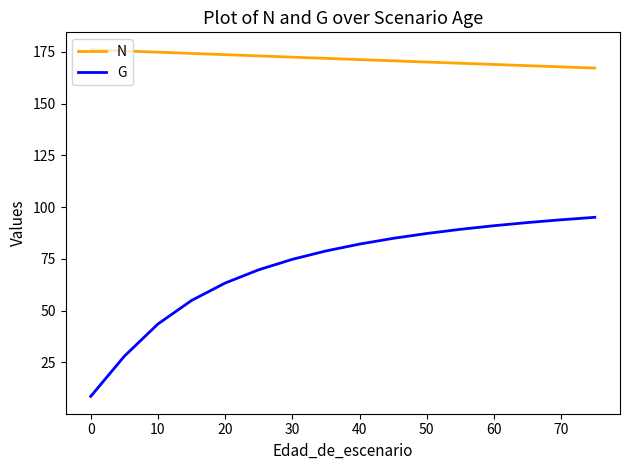

Which series has the largest range (max minus min)?

G